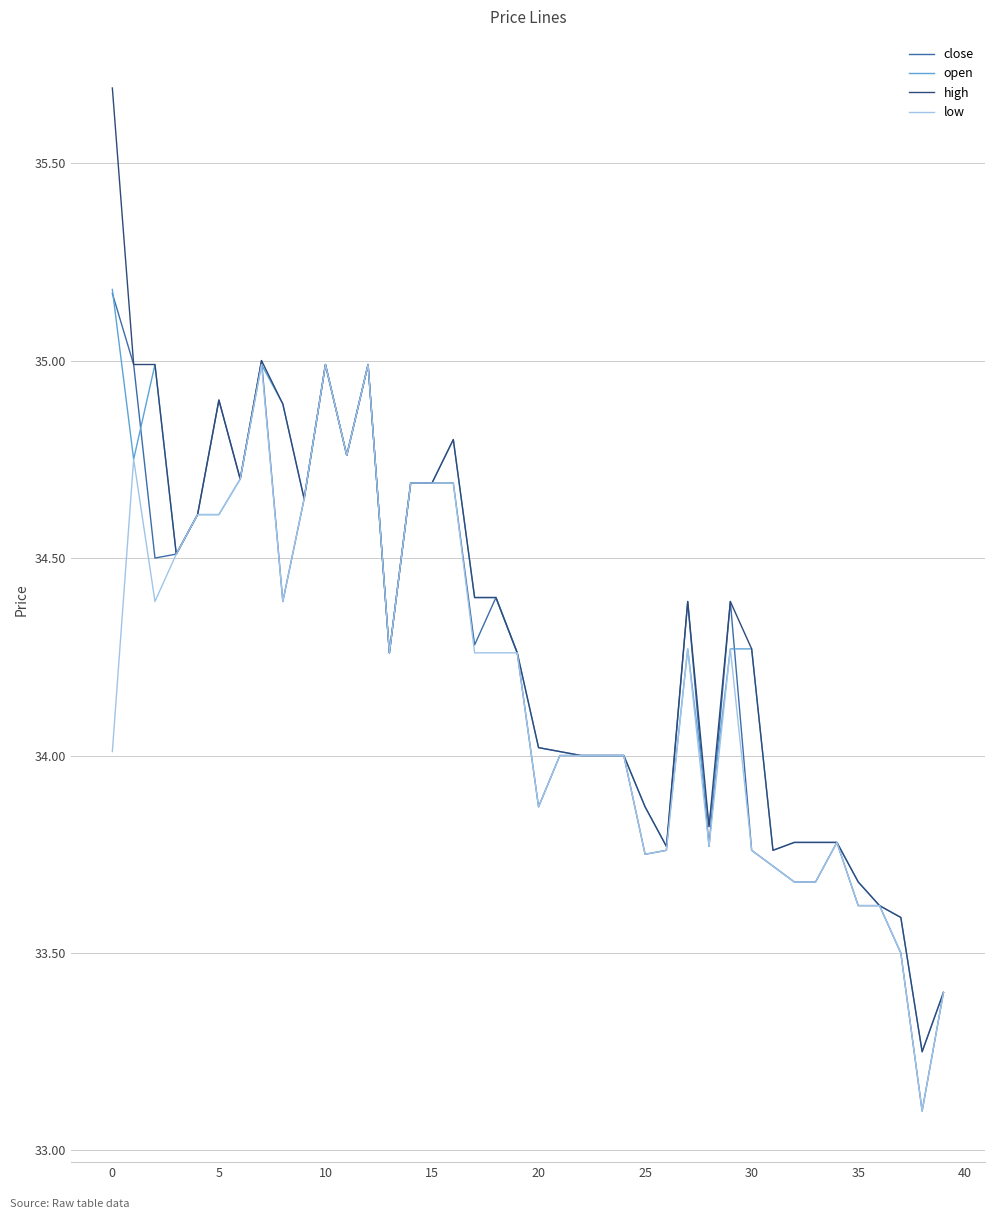

What is the maximum value shown in the chart?

35.7